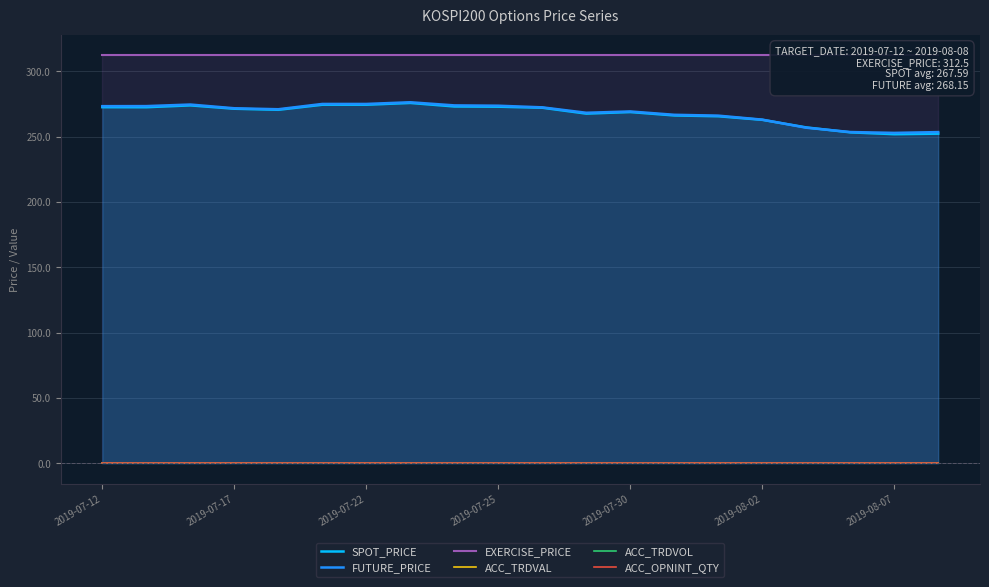

What is the maximum value shown in the chart?

312.5